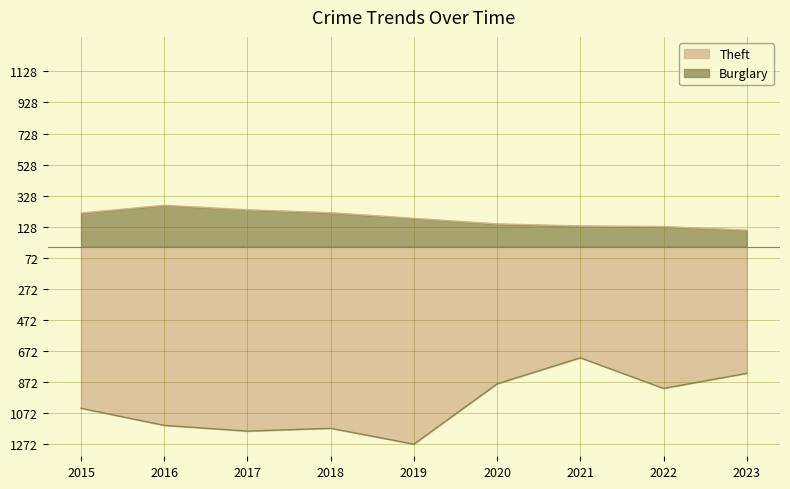

Reading left to right, what are all the values shown in this chart?

Theft: -1041	-1151	-1188	-1170	-1272	-884	-716	-913	-816
Burglary: 216	266	237	218	182	146	133	129	106